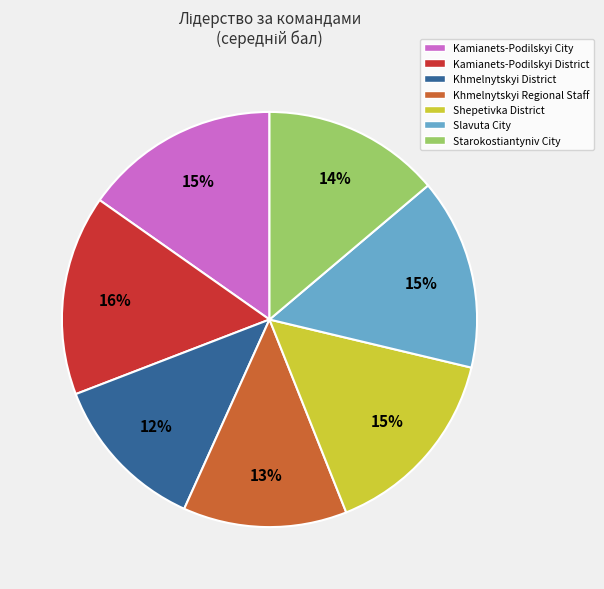

The Kamianets-Podilskyi District slice represents 16% of the pie. True or false?

True